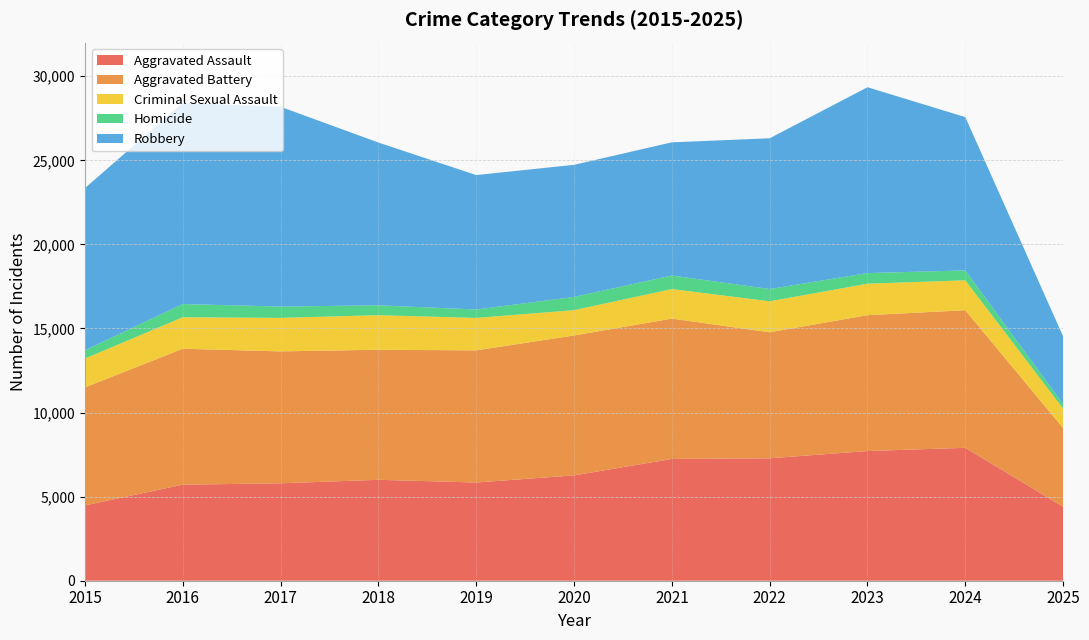

What is the smallest value displayed?

268